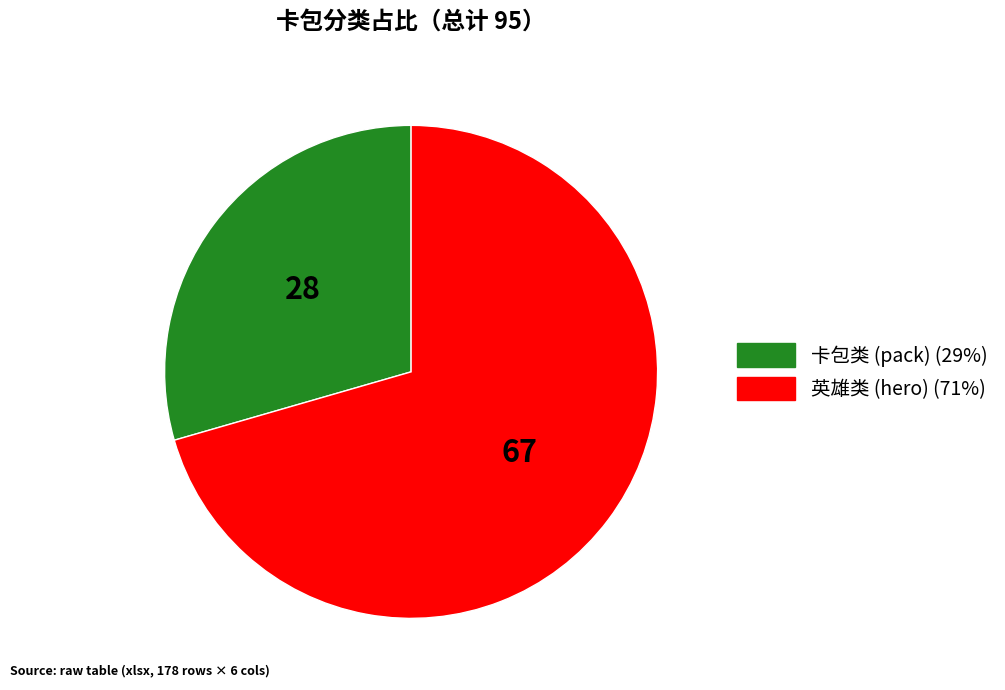

Is there a majority slice in this chart?

Yes